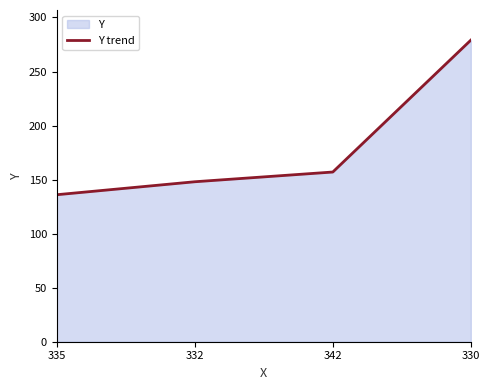

What is the change in value from 342 to 330?

+122